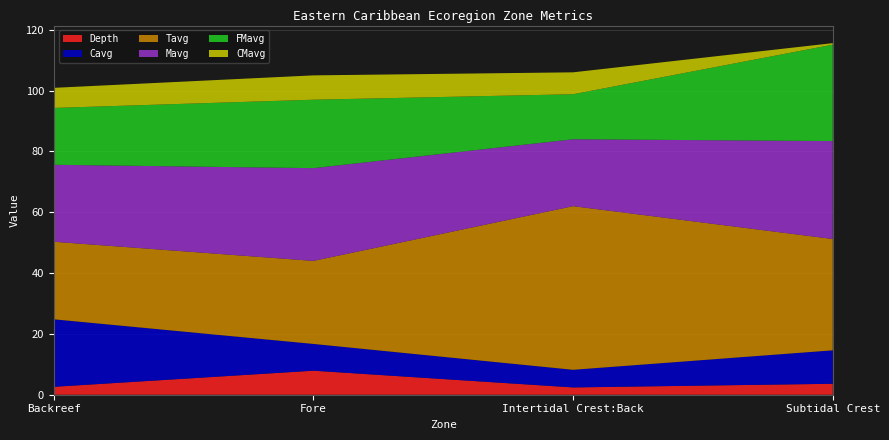

Reading left to right, extract all data points from this chart.

Depth: 2.6	7.9	2.4	3.6
Cavg: 22.2	8.8	5.8	11.0
Tavg: 25.5	27.3	53.8	36.6
Mavg: 25.3	30.5	22.0	32.2
FMavg: 18.7	22.5	14.8	31.7
CMavg: 6.6	8.0	7.2	0.5